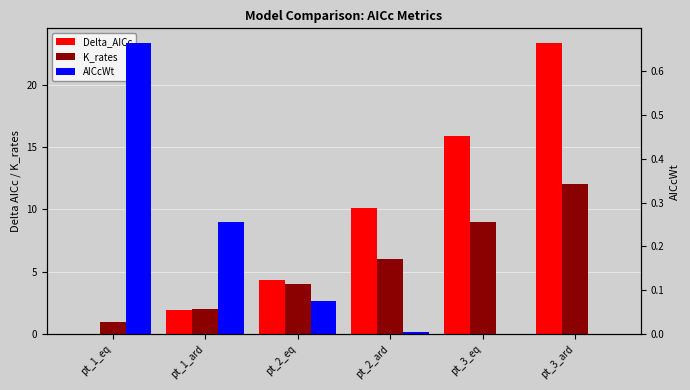

Is the value of Delta_AICc at pt_1_ard greater than the value of AICcWt at pt_2_ard?

Yes